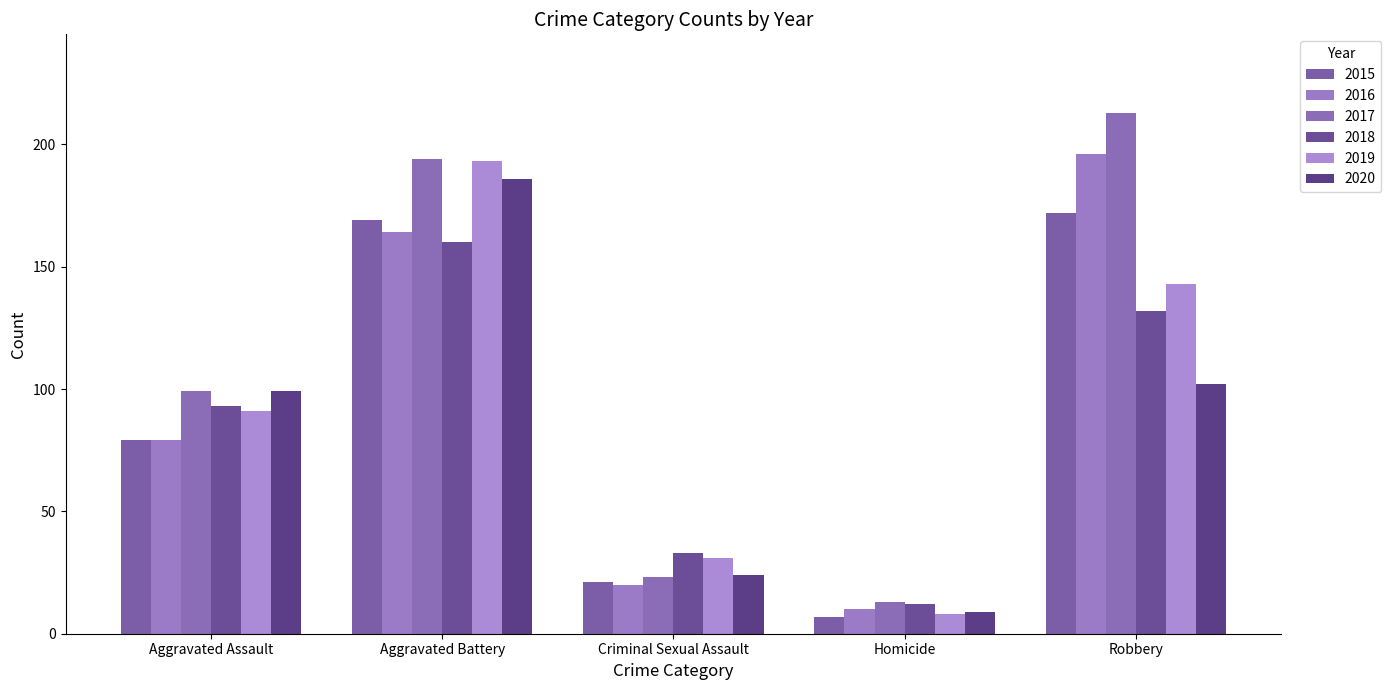

What are all the series names shown in the legend?

2015, 2016, 2017, 2018, 2019, 2020